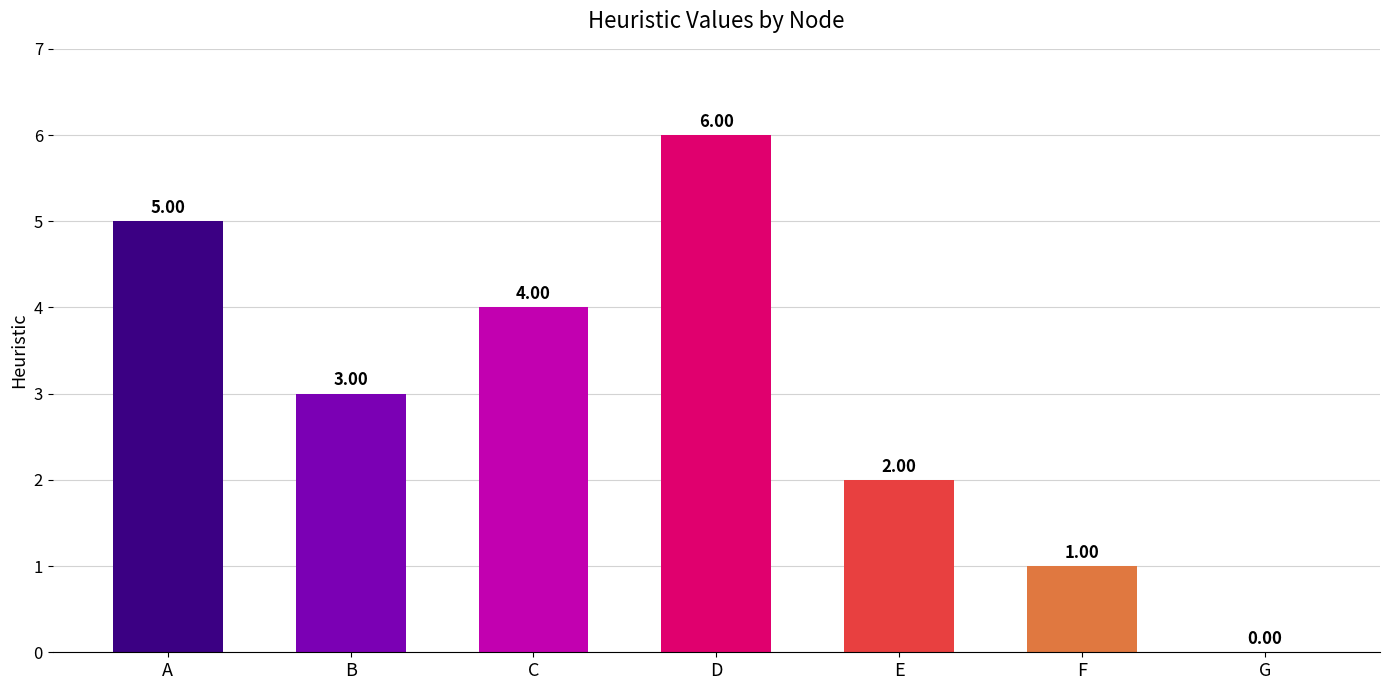

Where does the data first go above 3?

A